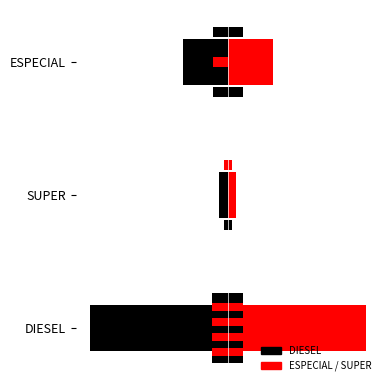

Is the value of Left at DIESEL greater than the value of Right at DIESEL?

No